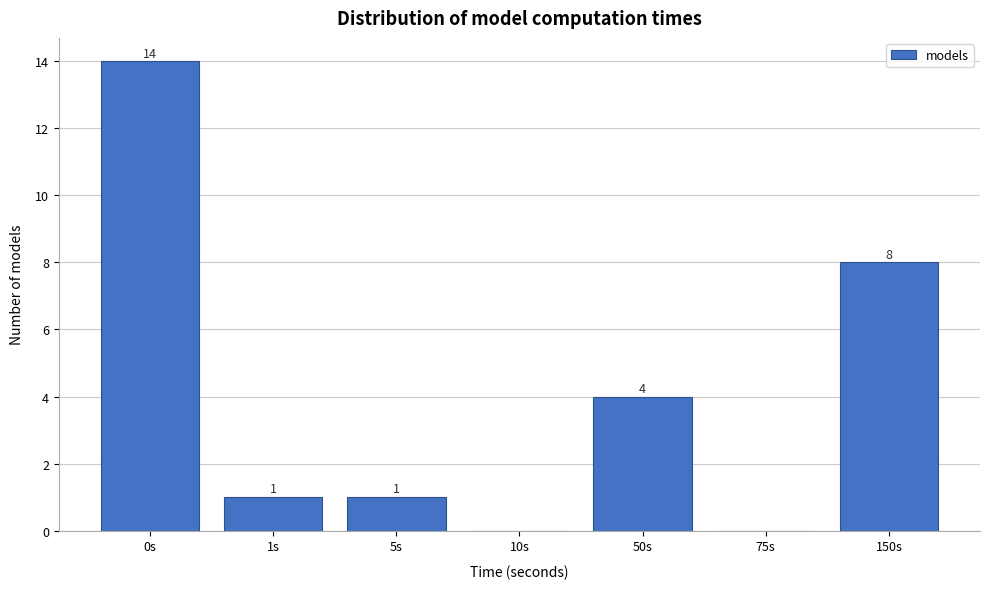

Reading left to right, transcribe all the data shown in this chart.

0s=14	1s=1	5s=1	10s=0	50s=4	75s=0	150s=8